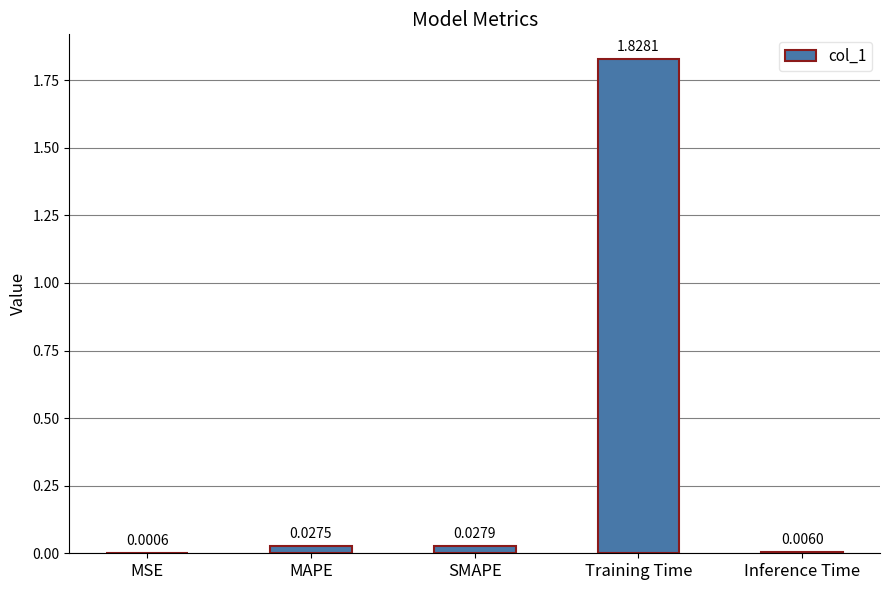

Where is the data nearest to the value 0?

MSE